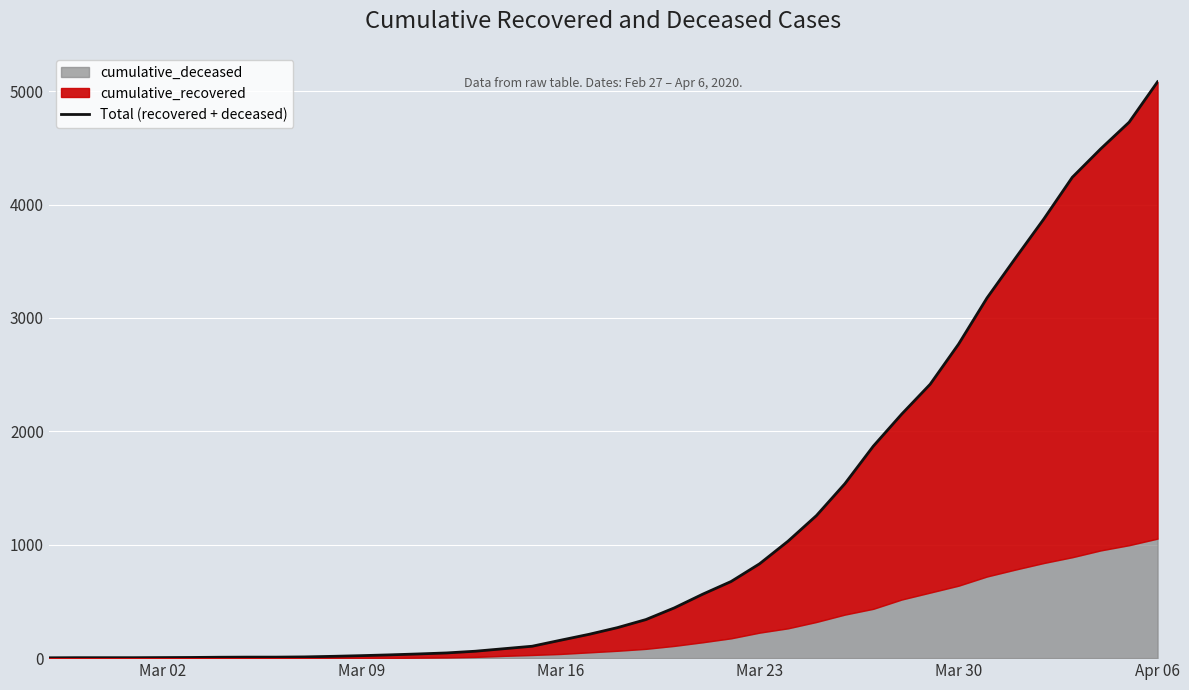

Reading right to left, extract all data points from this chart.

5082	4726	4491	4240	3873	3527	3176	2769	2415	2152	1869	1538	1257	1031	832	676	564	443	340	269	210	158	105	83	61	46	37	29	22	16	11	9	9	8	6	5	4	4	4	3